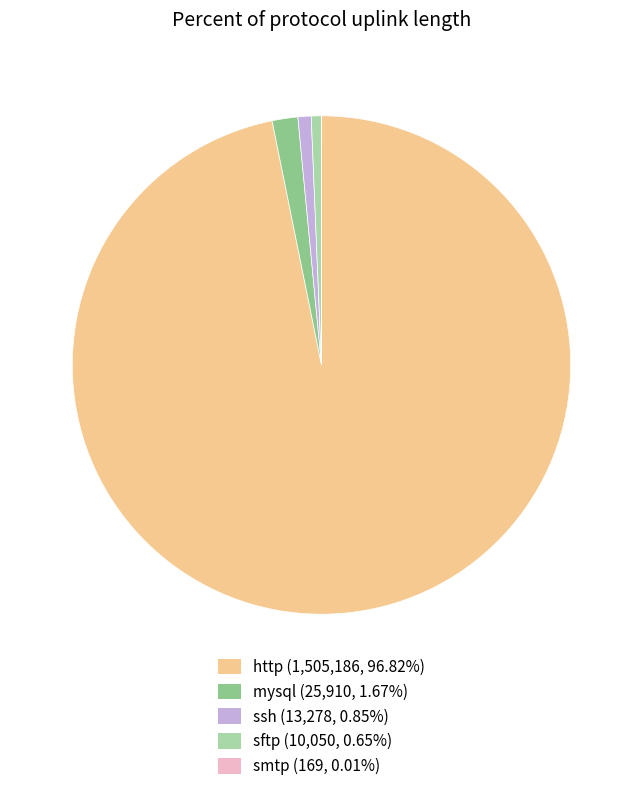

Does any single category account for the majority?

Yes